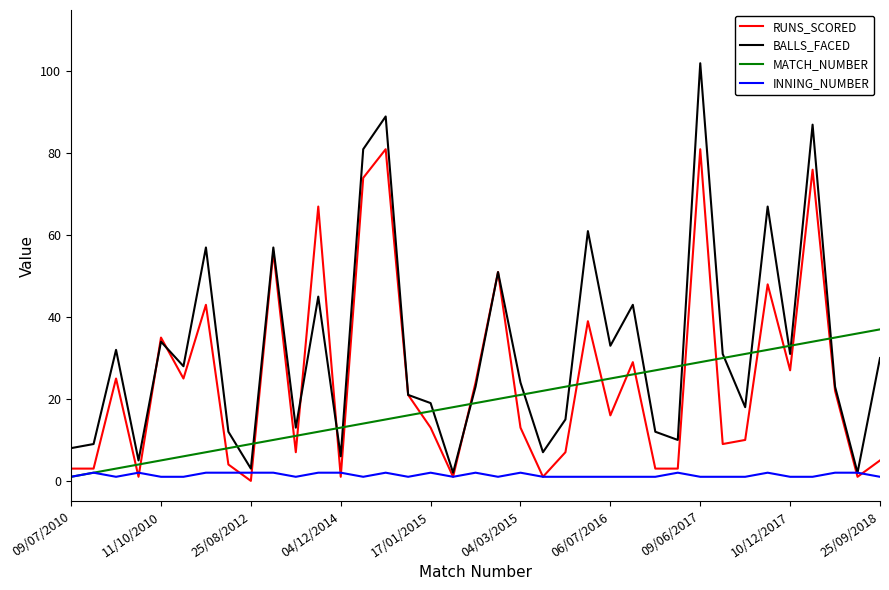

Which series has the largest total across all categories?

BALLS_FACED